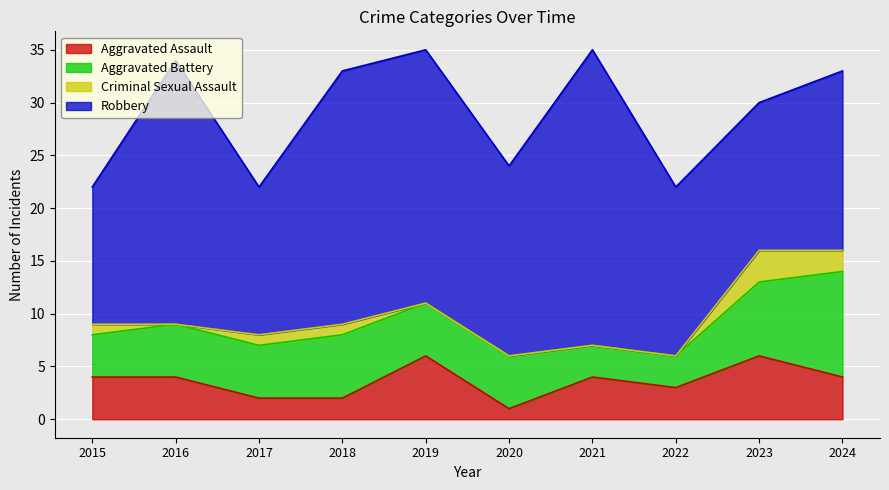

What is the sum of all Robbery values?

193